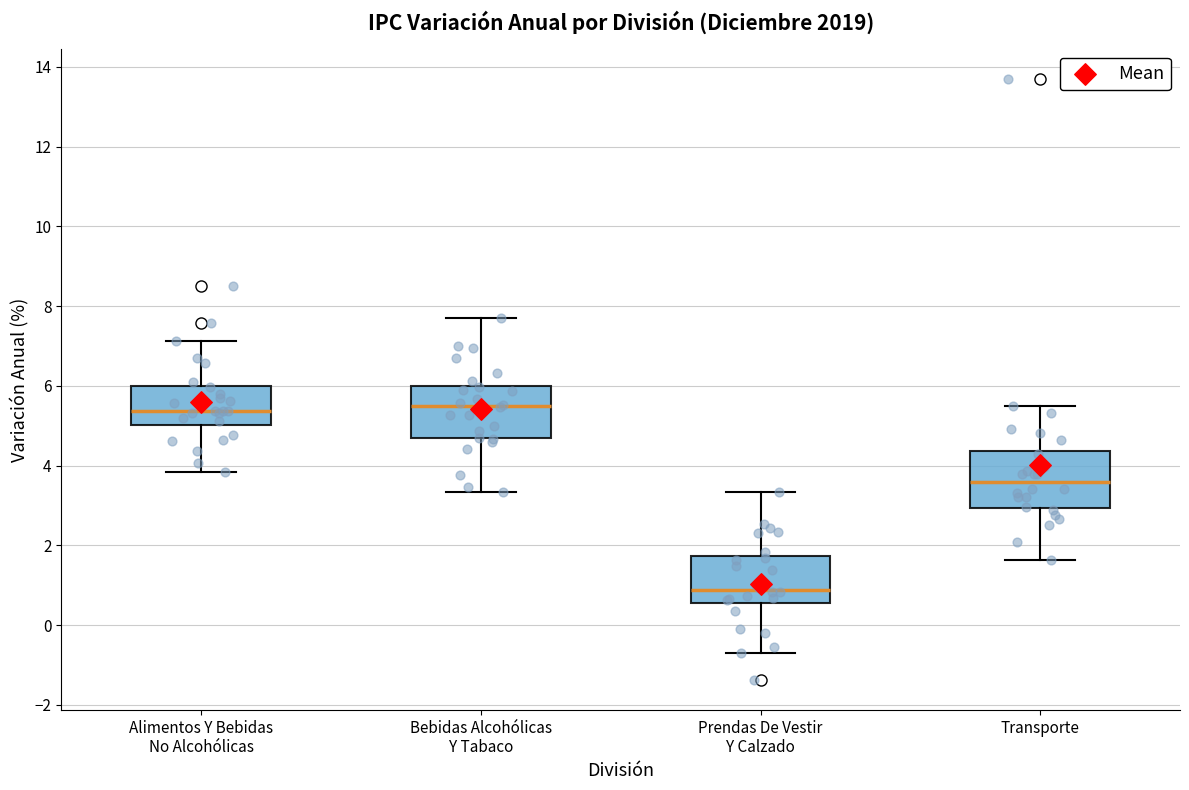

Reading left to right, read every box against the y-axis: the position of its median line, the range the box covers, and the ends of its whiskers. The values are not printed on the chart, so give them approximately, as read against the axis.

Alimentos Y Bebidas No Alcohólicas: median 5.4, box 5.0 to 6.0, whiskers 3.8 to 7.2
Bebidas Alcohólicas Y Tabaco: median 5.6, box 4.6 to 6.0, whiskers 3.4 to 7.6
Prendas De Vestir Y Calzado: median 0.8, box 0.6 to 1.8, whiskers -0.6 to 3.4
Transporte: median 3.6, box 3.0 to 4.4, whiskers 1.6 to 5.4